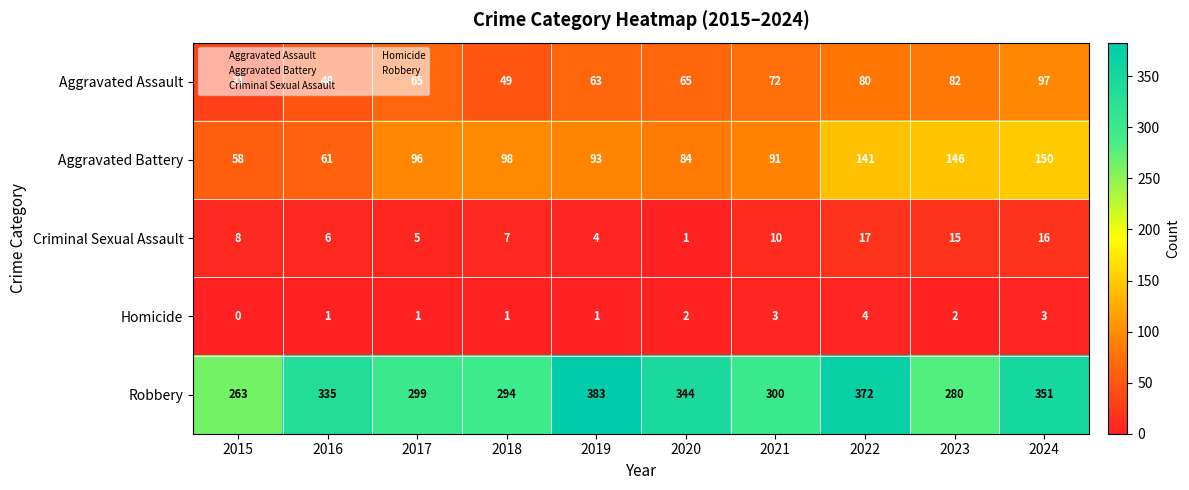

Rank the series at 2024 from highest to lowest value.

Robbery, Aggravated Battery, Aggravated Assault, Criminal Sexual Assault, Homicide